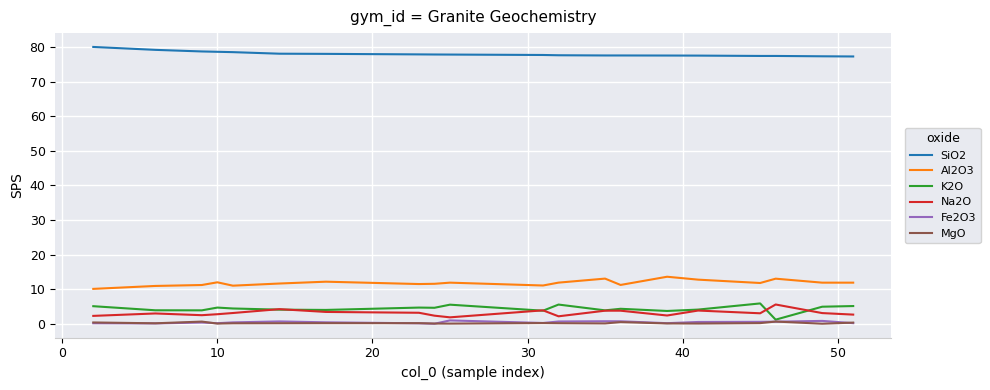

True or false: Na2O and MgO intersect in this chart.

False